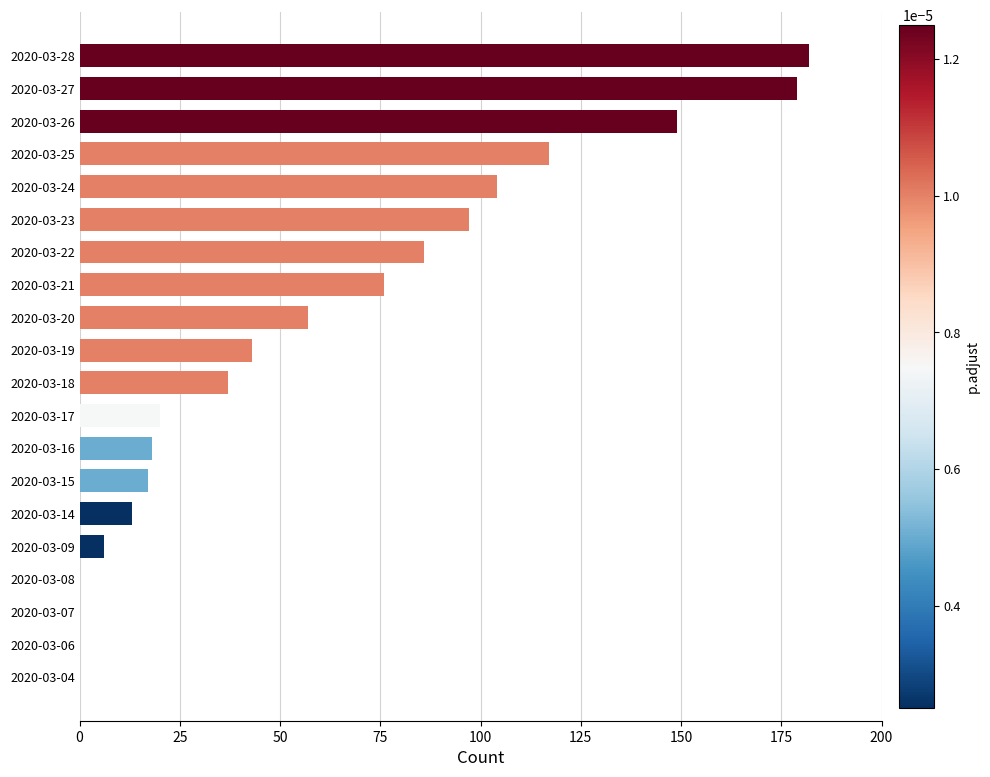

What is the average value?

60